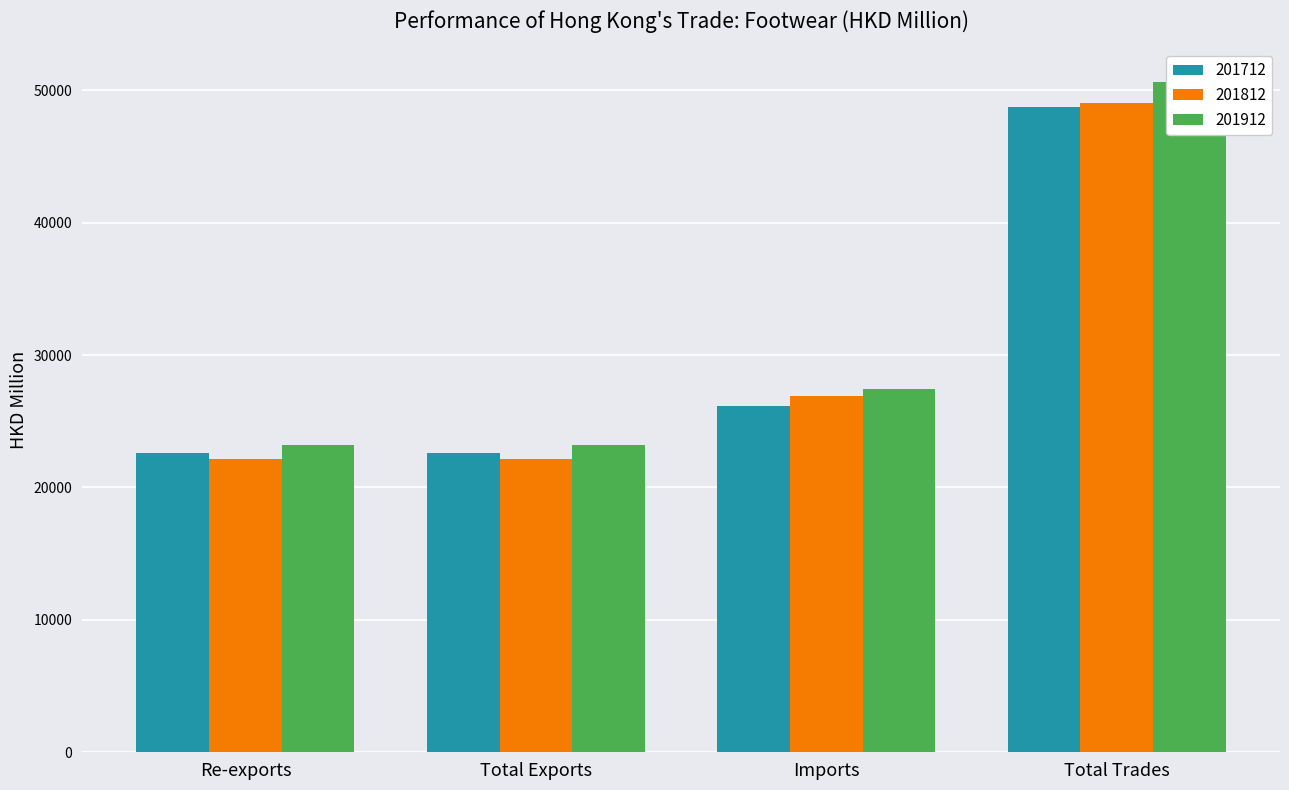

Which category has the highest value in the 201912 series?

Total Trades